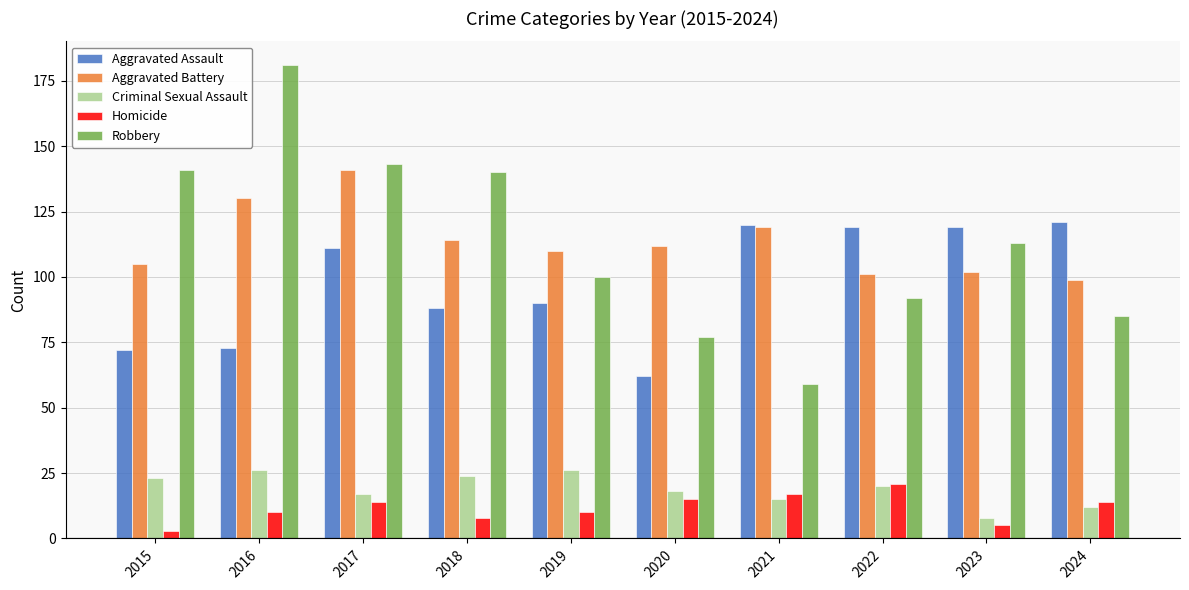

What is the greatest value displayed?

181